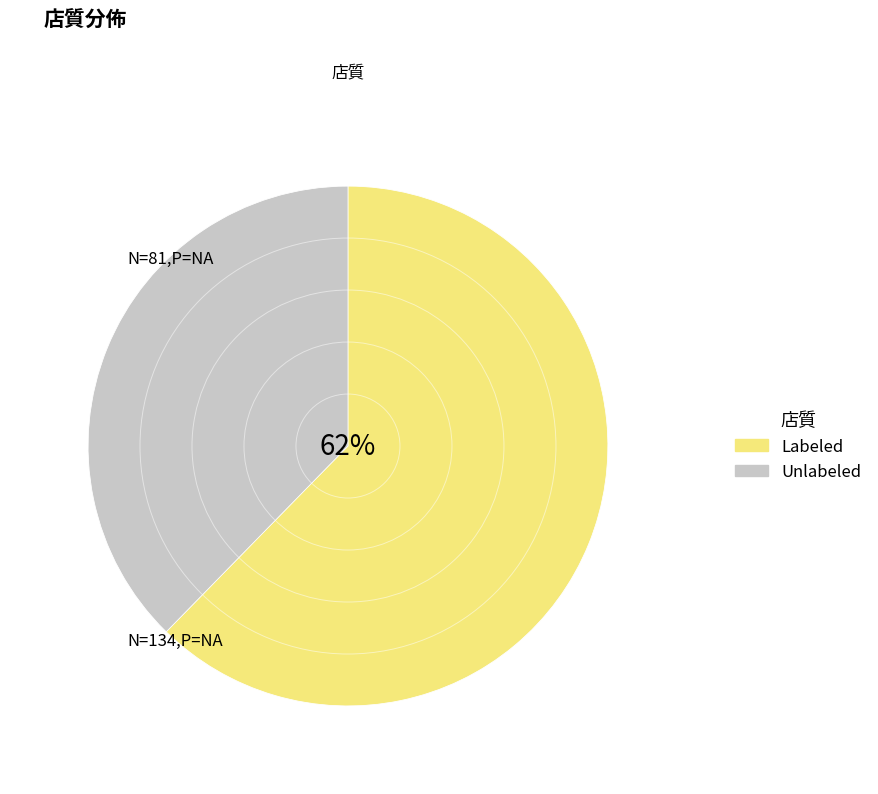

Which has a higher value, Unlabeled or Labeled?

Labeled